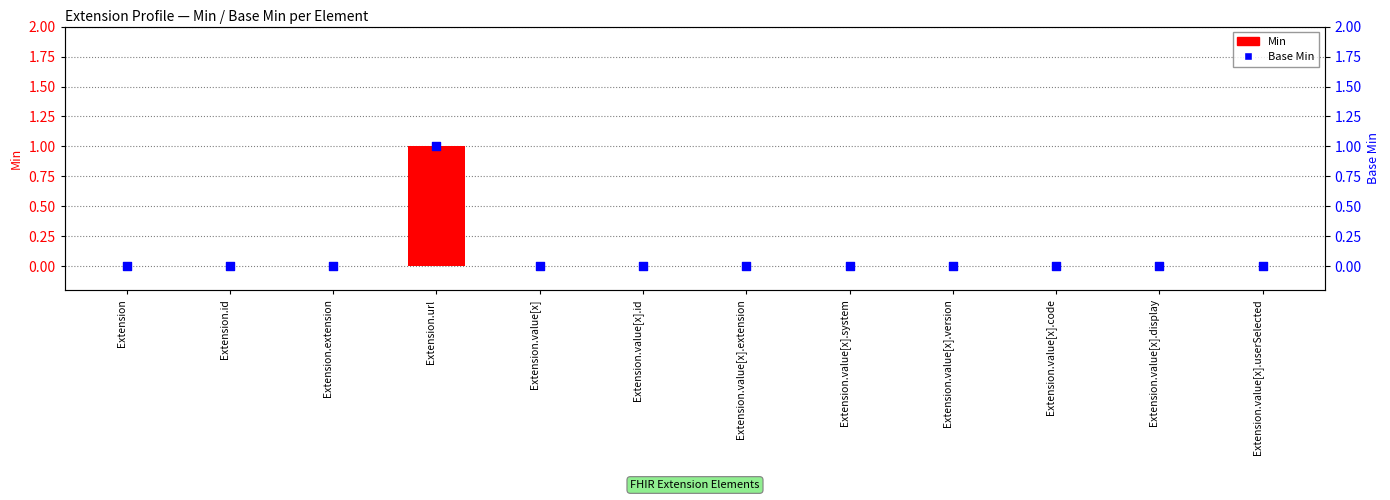

Which series contains the highest Y value?

Min